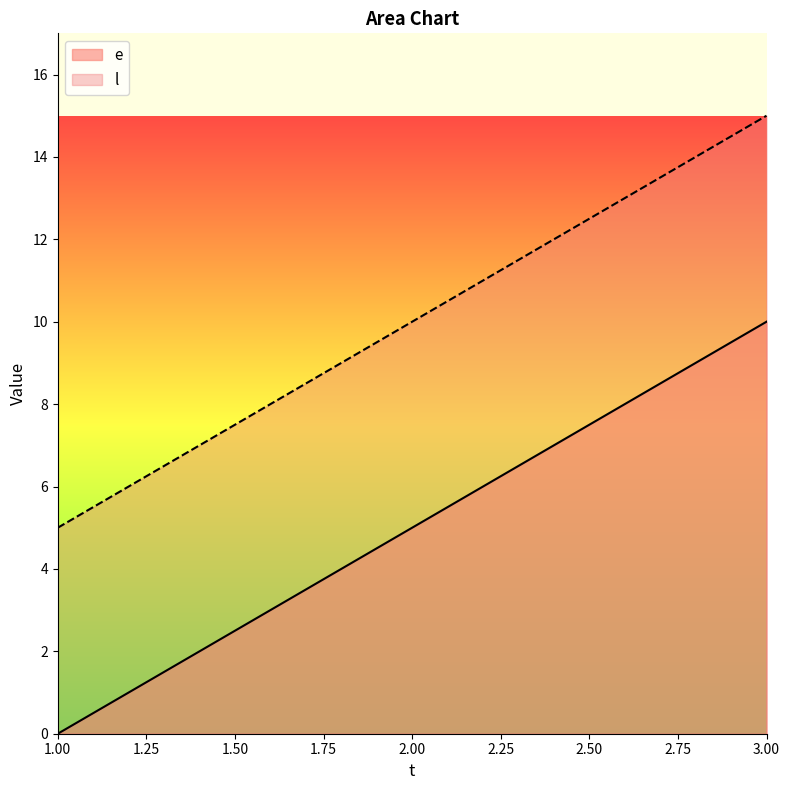

List the series in order of their peak value, lowest first.

e, l